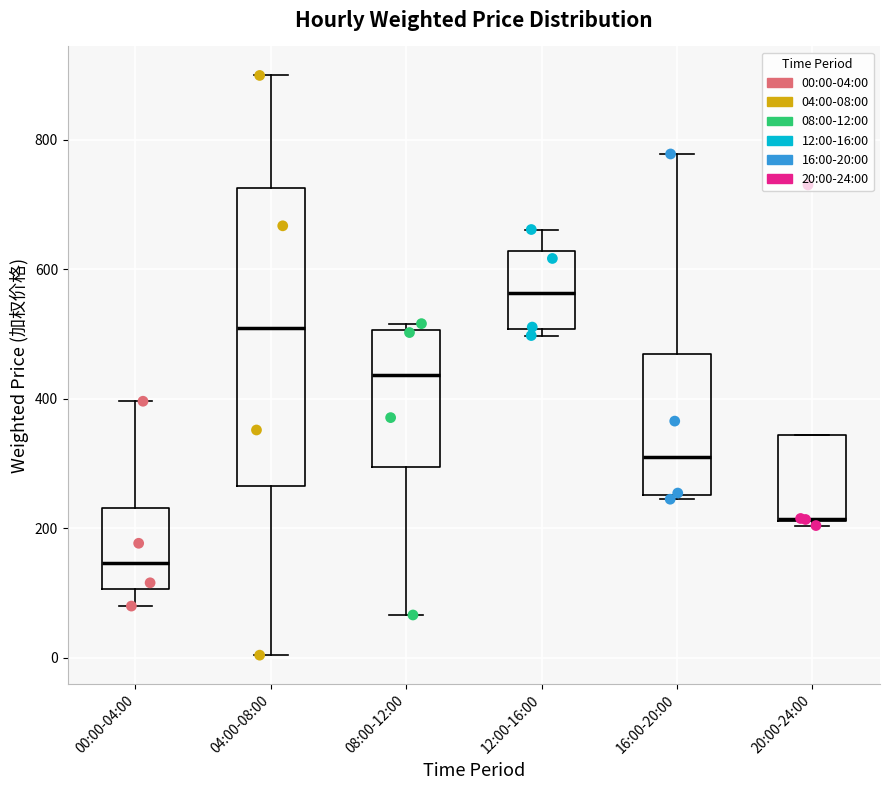

Reading left to right, transcribe this box plot: for each box, give where its median line is, the range the box spans, and where its two whiskers end, as read against the y-axis. The values are not printed on the chart, so give them approximately, as read against the axis.

00:00-04:00: median 140, box 100 to 240, whiskers 80 to 400
04:00-08:00: median 500, box 260 to 720, whiskers 0 to 900
08:00-12:00: median 440, box 300 to 500, whiskers 60 to 520
12:00-16:00: median 560, box 500 to 620, whiskers 500 (just below the box's lower edge) to 660
16:00-20:00: median 300, box 260 to 460, whiskers 240 to 780
20:00-24:00: median 220 (drawn on the box's lower edge), box 220 to 340, whiskers 200 to 340